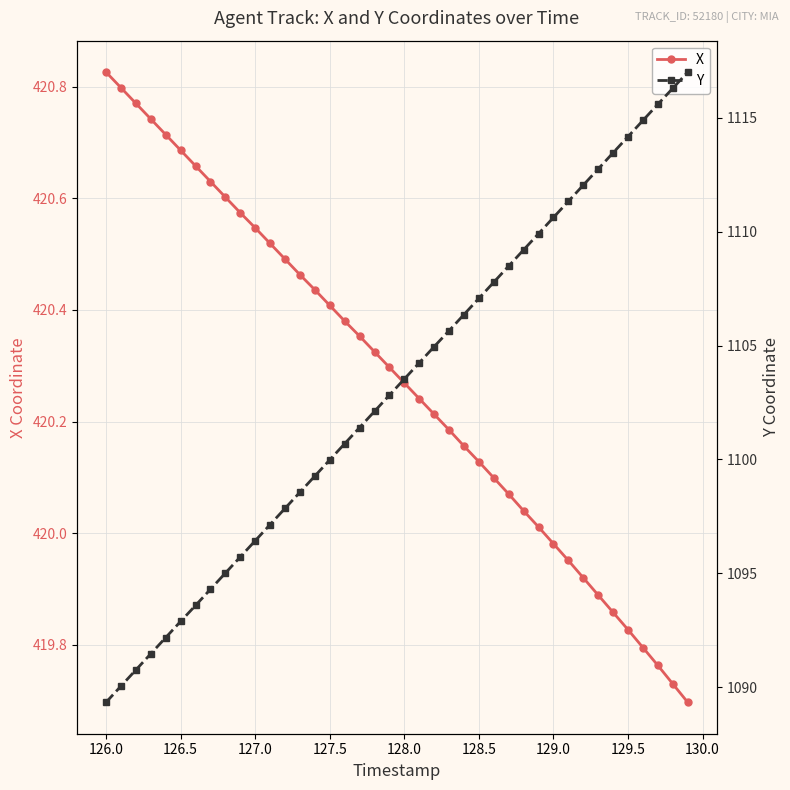

True or false: X and Y cross at least once.

False